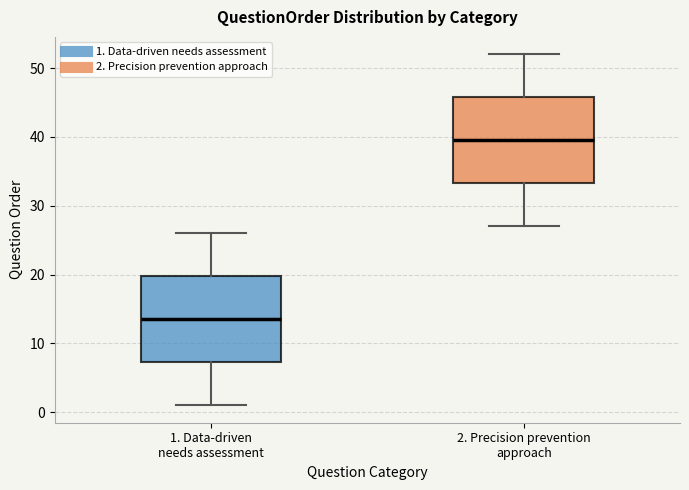

Reading left to right, transcribe this box plot: for each box, give where its median line is, the range the box spans, and where its two whiskers end, as read against the y-axis. The values are not printed on the chart, so give them approximately, as read against the axis.

1. Data-driven needs assessment: median 14, box 7 to 20, whiskers 1 to 26
2. Precision prevention approach: median 40, box 33 to 46, whiskers 27 to 52